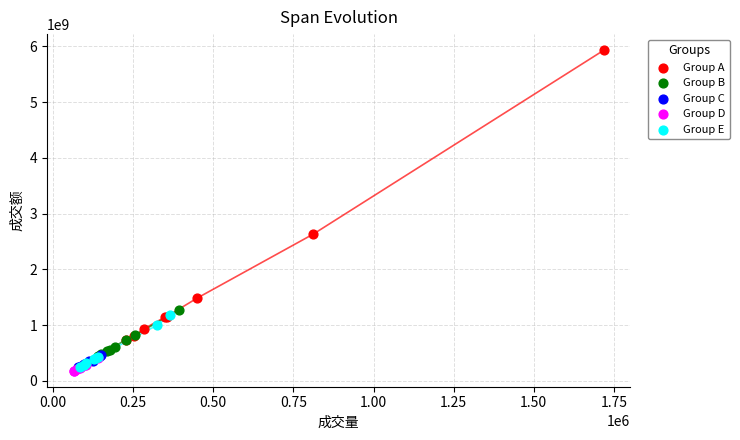

Which series has the largest Y range (max minus min)?

Group A